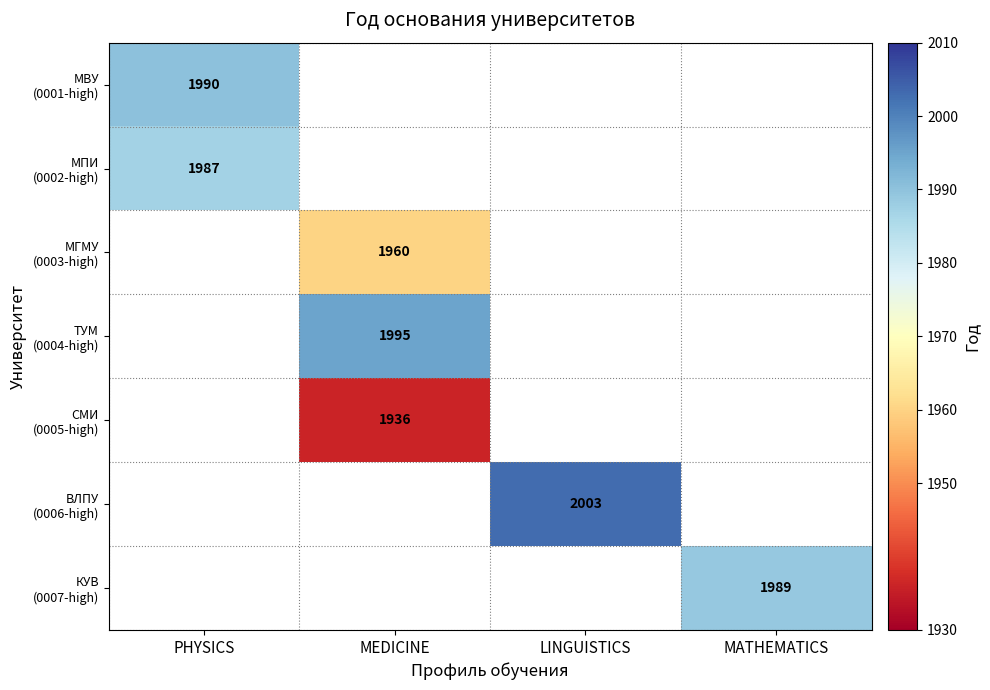

How many categories are shown in the chart?

4